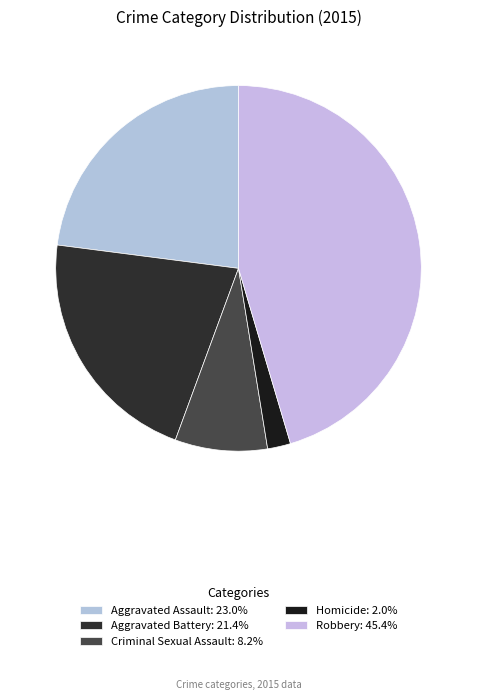

To the nearest percent, what is the average slice percentage?

20%